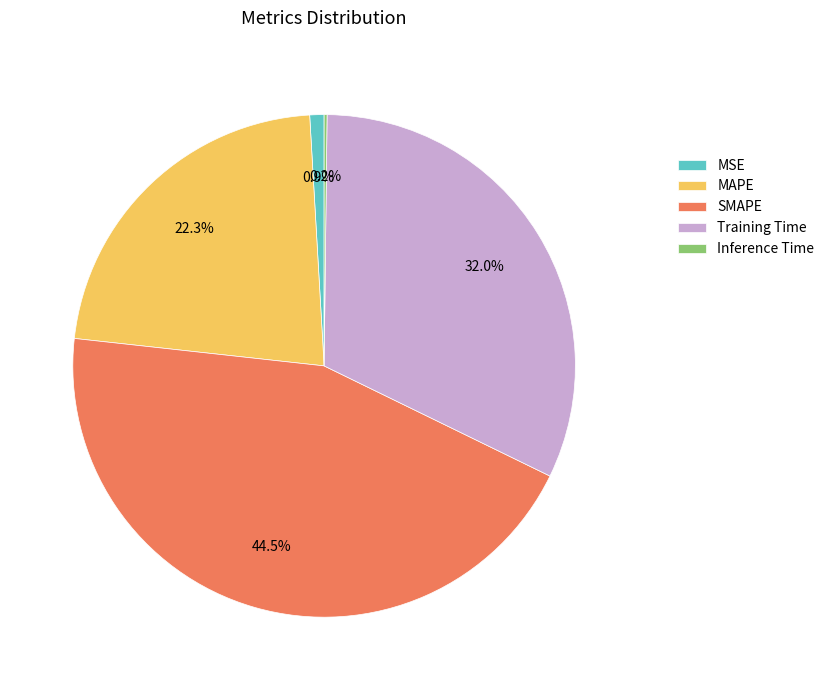

Between MSE and Training Time, which is larger?

Training Time